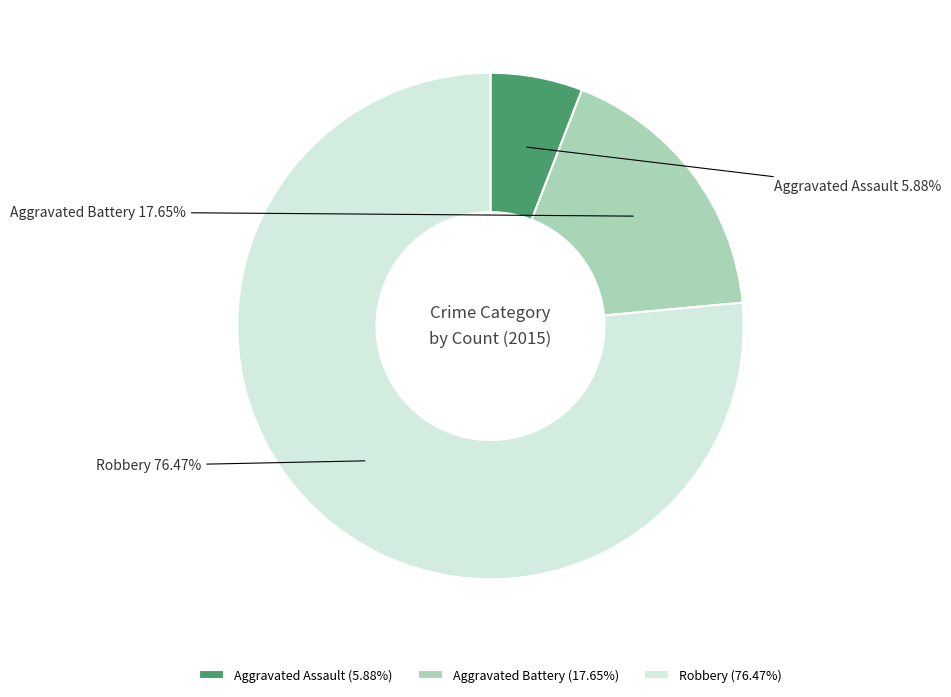

Which slice represents more than half of the pie?

Robbery